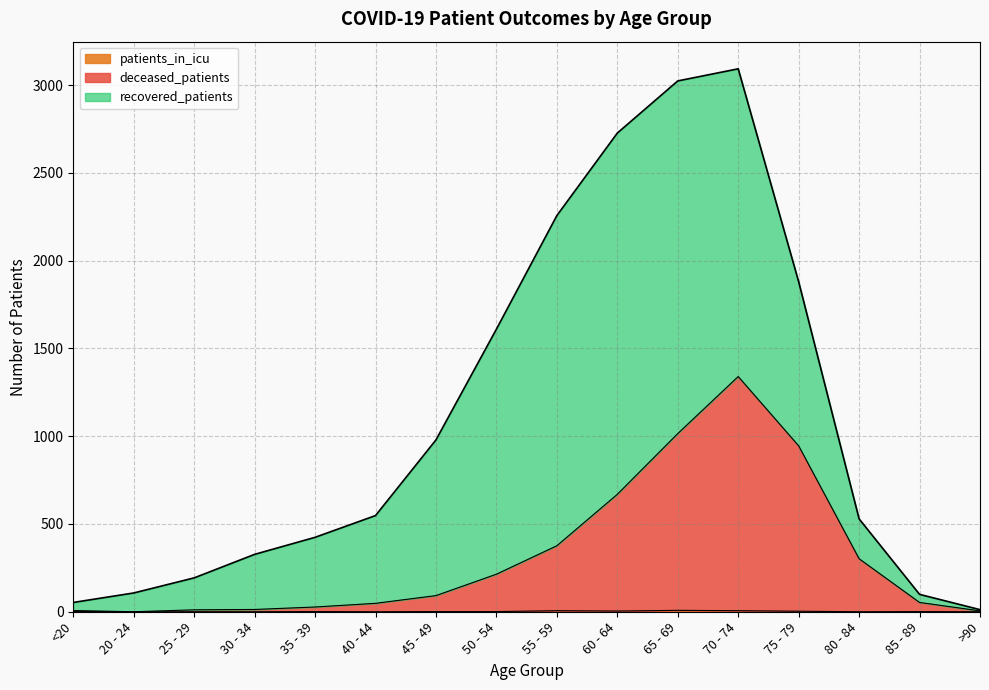

What is the label of the 4th point from the left?

30 - 34